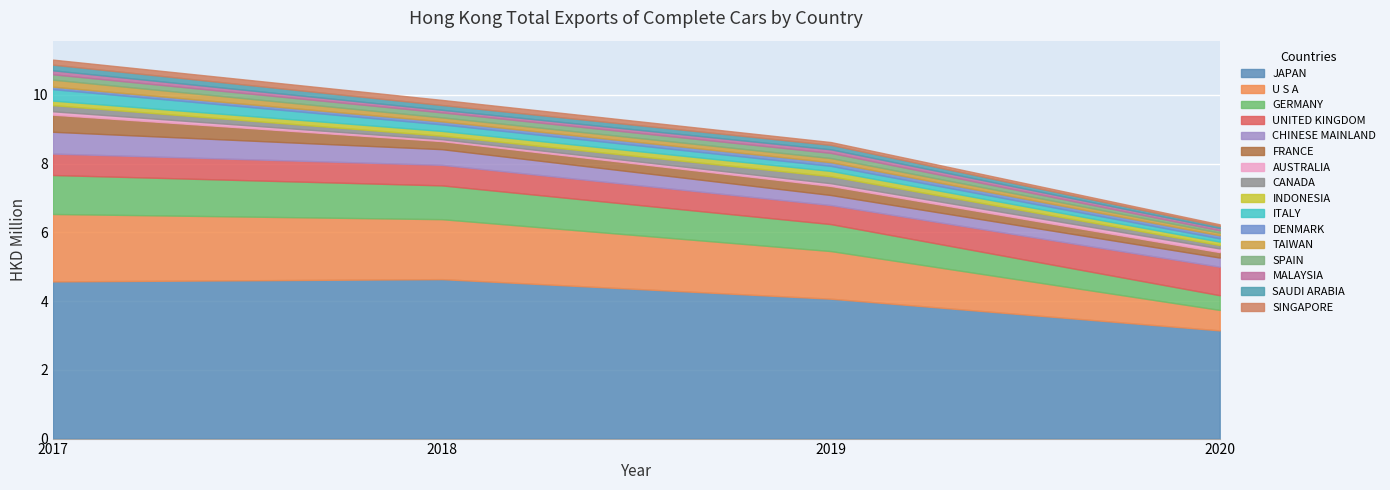

Read the 2020 value at UNITED KINGDOM.

0.8